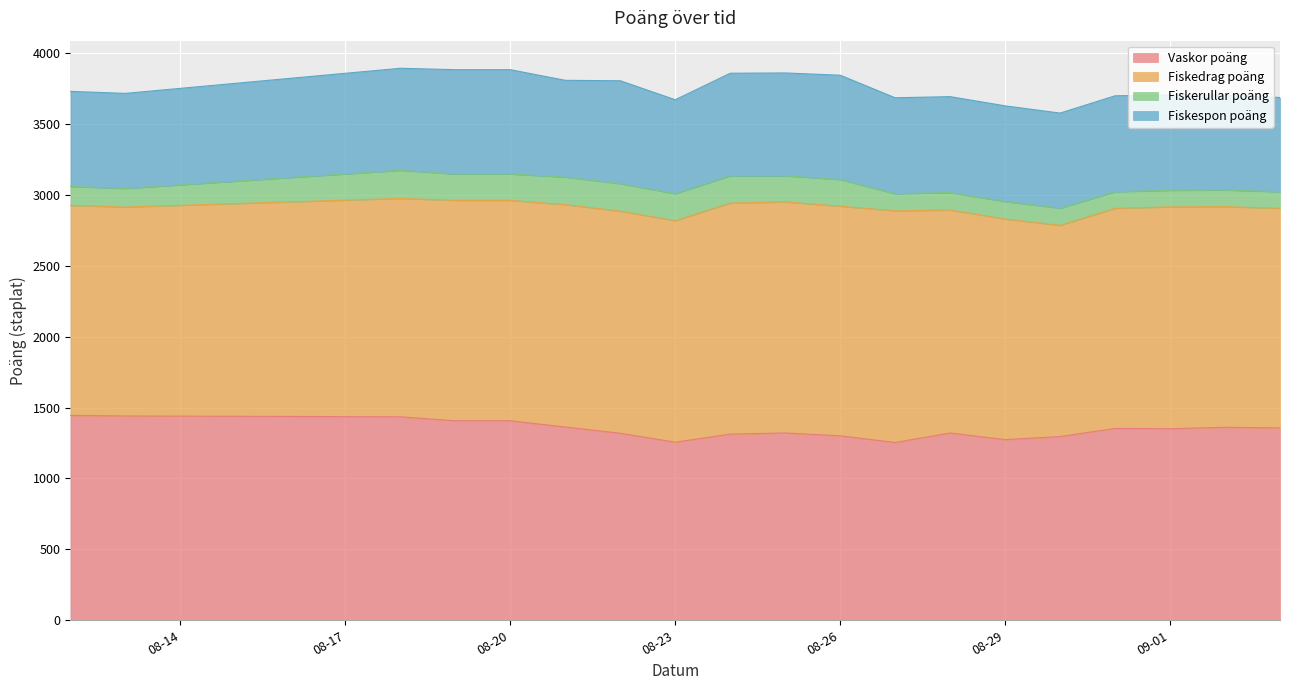

Reading left to right, list all the values displayed in this chart.

Vaskor poäng: 2025-08-12=1445	2025-08-13=1441	2025-08-18=1435	2025-08-19=1407	2025-08-20=1407	2025-08-21=1363	2025-08-22=1319	2025-08-23=1256	2025-08-24=1313	2025-08-25=1321	2025-08-26=1301	2025-08-27=1254	2025-08-28=1321	2025-08-29=1274	2025-08-30=1296	2025-08-31=1353	2025-09-01=1351	2025-09-02=1361	2025-09-03=1357
Fiskedrag poäng: 2025-08-12=1481	2025-08-13=1473	2025-08-18=1540	2025-08-19=1554	2025-08-20=1554	2025-08-21=1568	2025-08-22=1566	2025-08-23=1562	2025-08-24=1629	2025-08-25=1629	2025-08-26=1619	2025-08-27=1633	2025-08-28=1572	2025-08-29=1556	2025-08-30=1489	2025-08-31=1552	2025-09-01=1564	2025-09-02=1556	2025-09-03=1548
Fiskerullar poäng: 2025-08-12=133	2025-08-13=131	2025-08-18=198	2025-08-19=186	2025-08-20=186	2025-08-21=194	2025-08-22=194	2025-08-23=190	2025-08-24=192	2025-08-25=184	2025-08-26=188	2025-08-27=121	2025-08-28=123	2025-08-29=123	2025-08-30=121	2025-08-31=117	2025-09-01=117	2025-09-02=117	2025-09-03=117
Fiskespon poäng: 2025-08-12=671	2025-08-13=671	2025-08-18=720	2025-08-19=736	2025-08-20=736	2025-08-21=683	2025-08-22=726	2025-08-23=663	2025-08-24=724	2025-08-25=726	2025-08-26=736	2025-08-27=677	2025-08-28=677	2025-08-29=675	2025-08-30=671	2025-08-31=677	2025-09-01=673	2025-09-02=669	2025-09-03=665